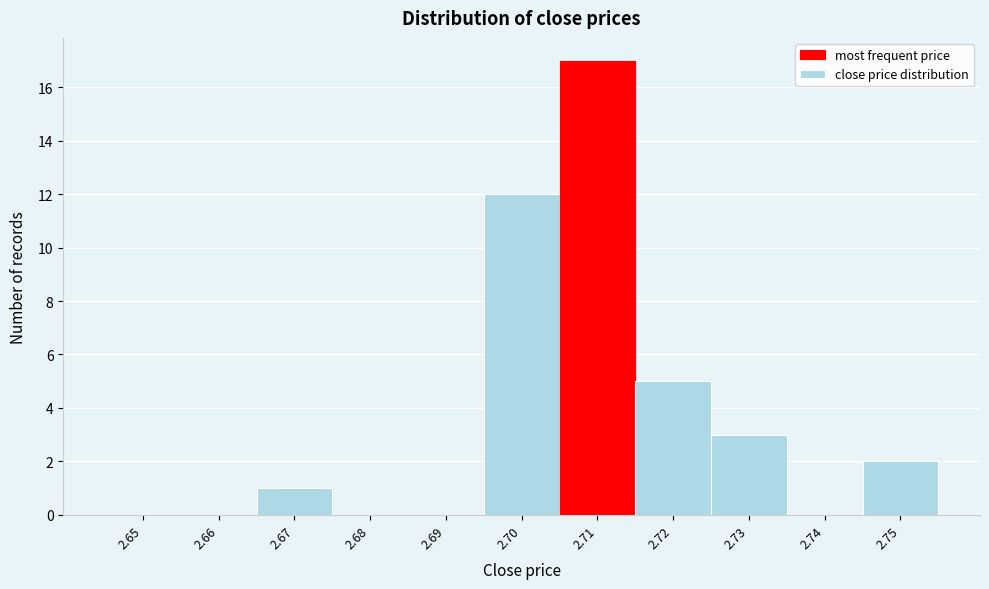

Reading left to right, extract all data points from this chart.

2.65=0	2.66=0	2.67=1	2.68=0	2.69=0	2.70=12	2.71=17	2.72=5	2.73=3	2.74=0	2.75=2